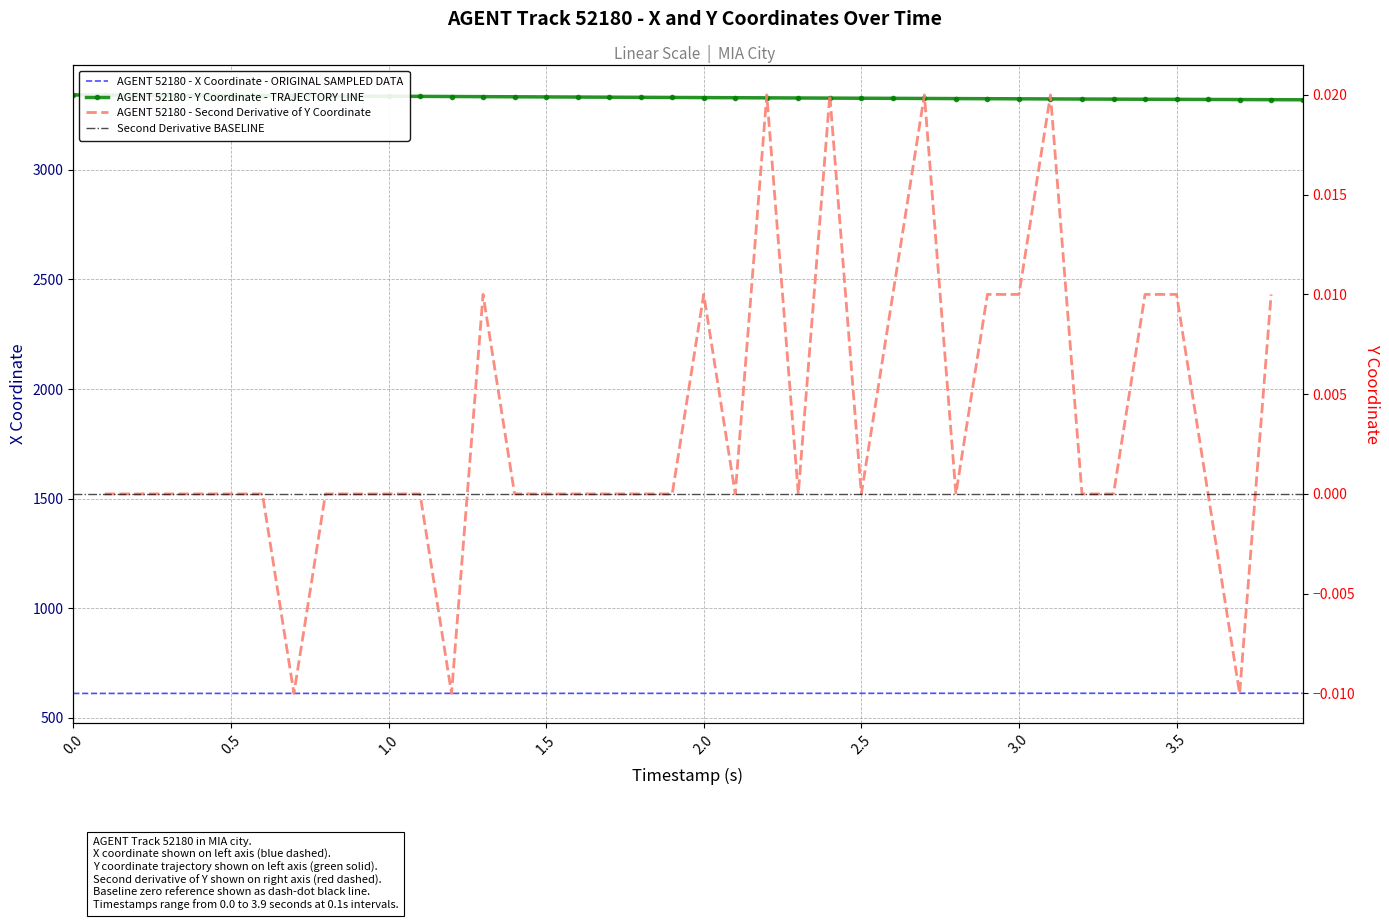

Between 3.1 and 1.0, which is larger?

3.1